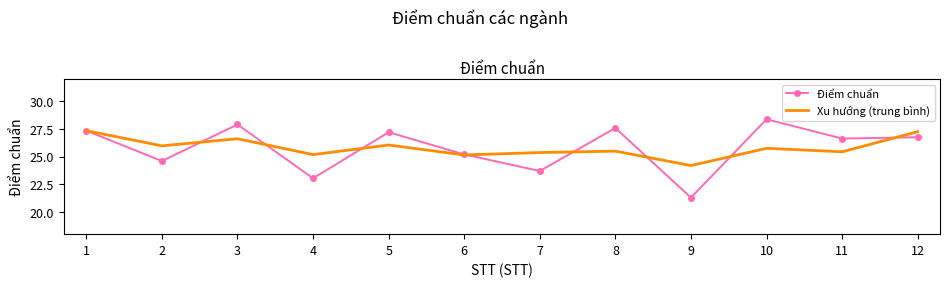

At which label does Điểm chuẩn first exceed 26?

1